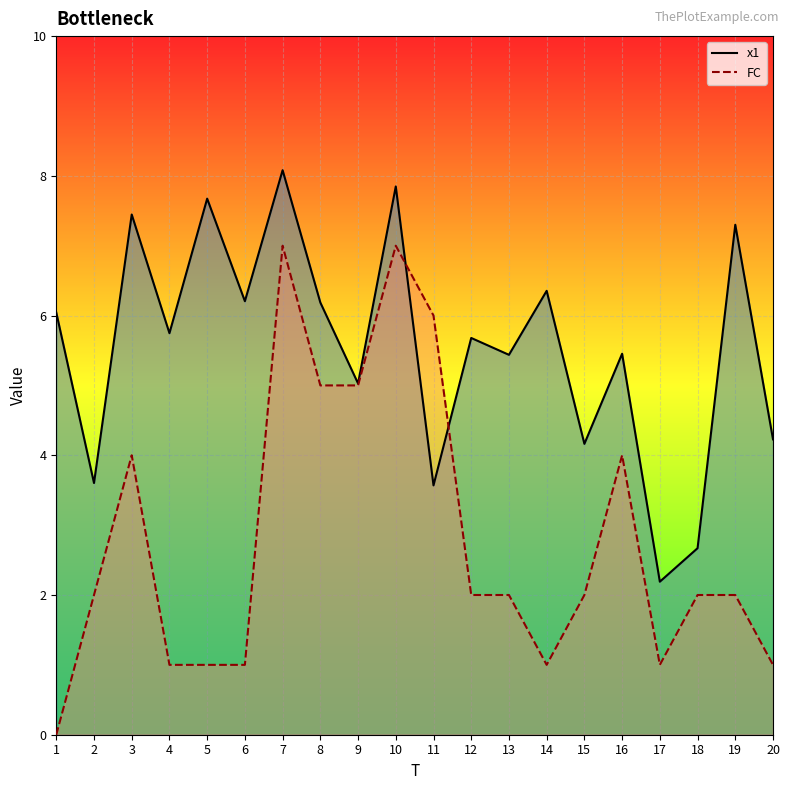

What is the value of the x1 point at the 9th from the left?

5.0